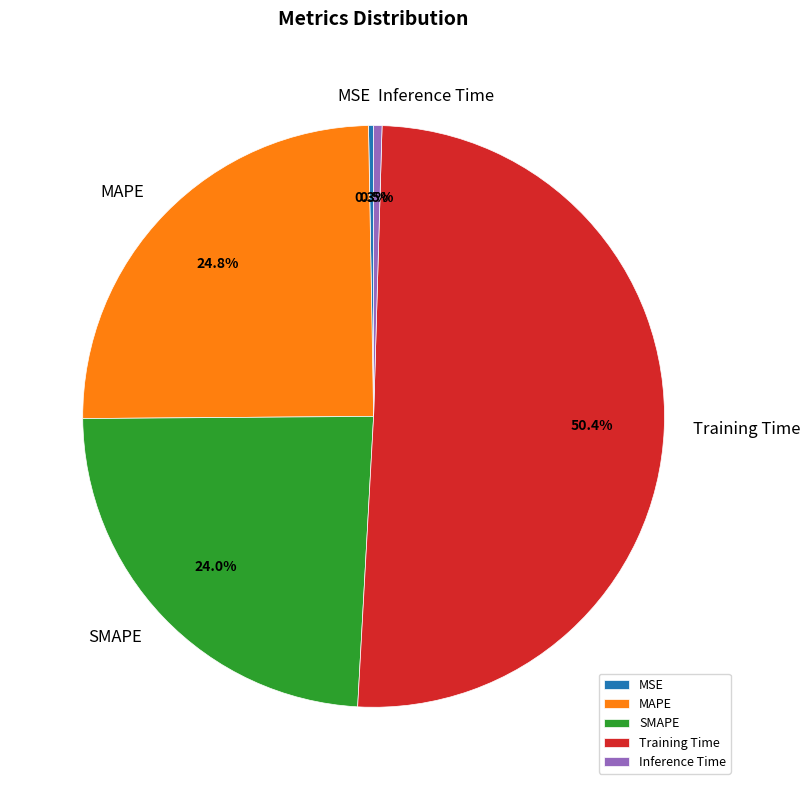

To the nearest percent, what is the combined percentage of SMAPE and Training Time?

74%